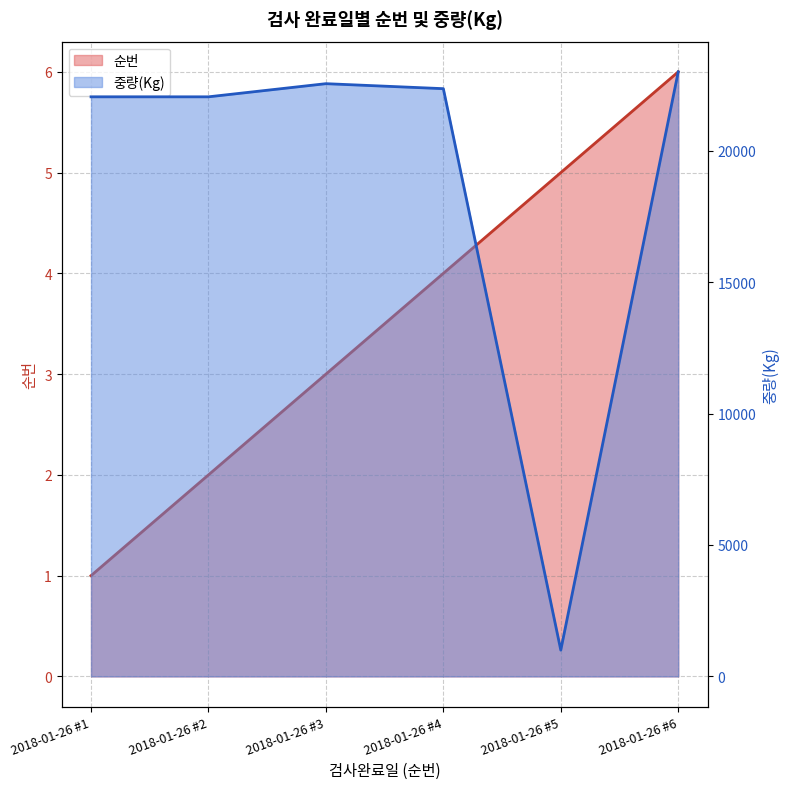

What are all the series names shown in the legend?

순번, 중량(Kg)